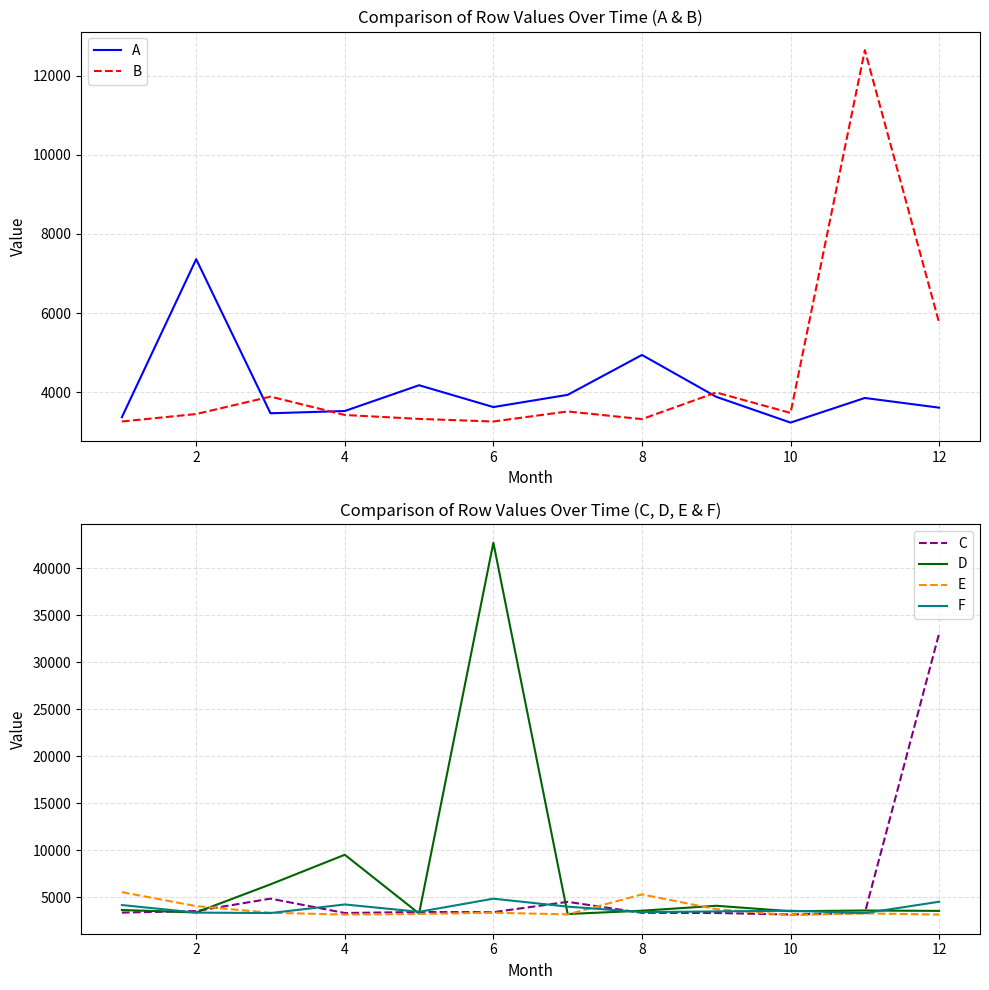

What is the greatest value displayed?

42722